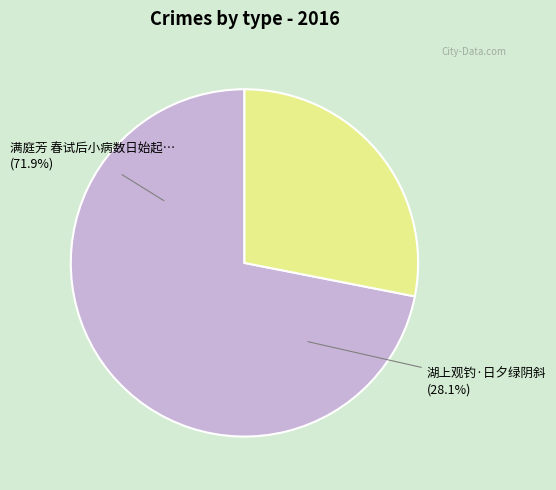

How many slices are in this pie chart?

2